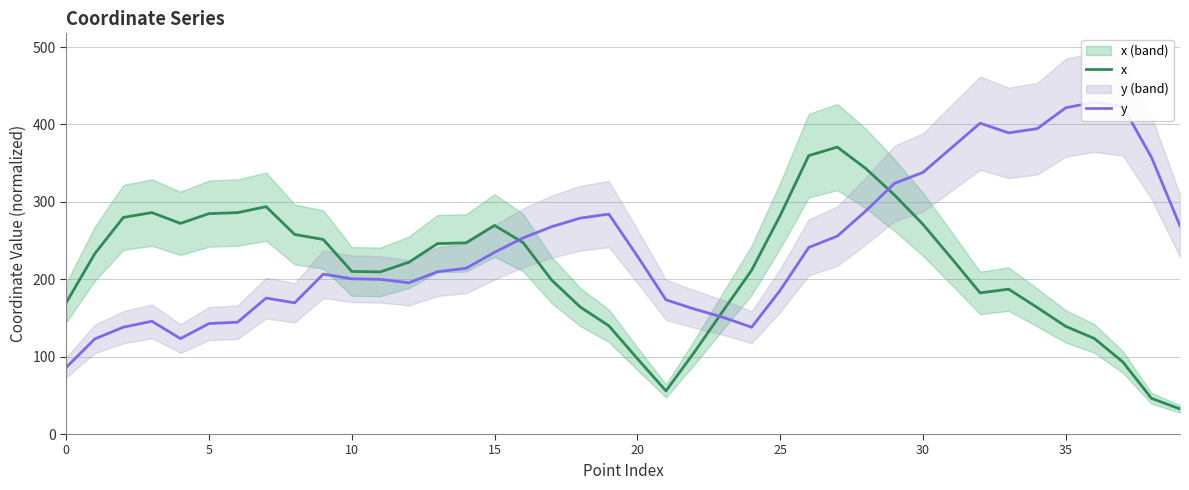

What is the lowest value of the x series?

32.4